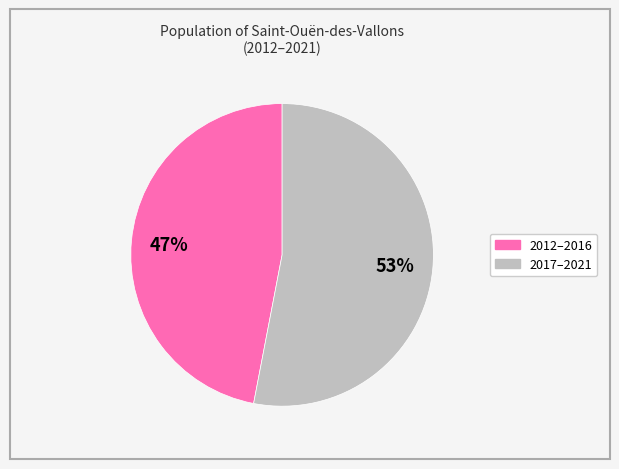

Is there any slice that represents more than half of the pie?

Yes